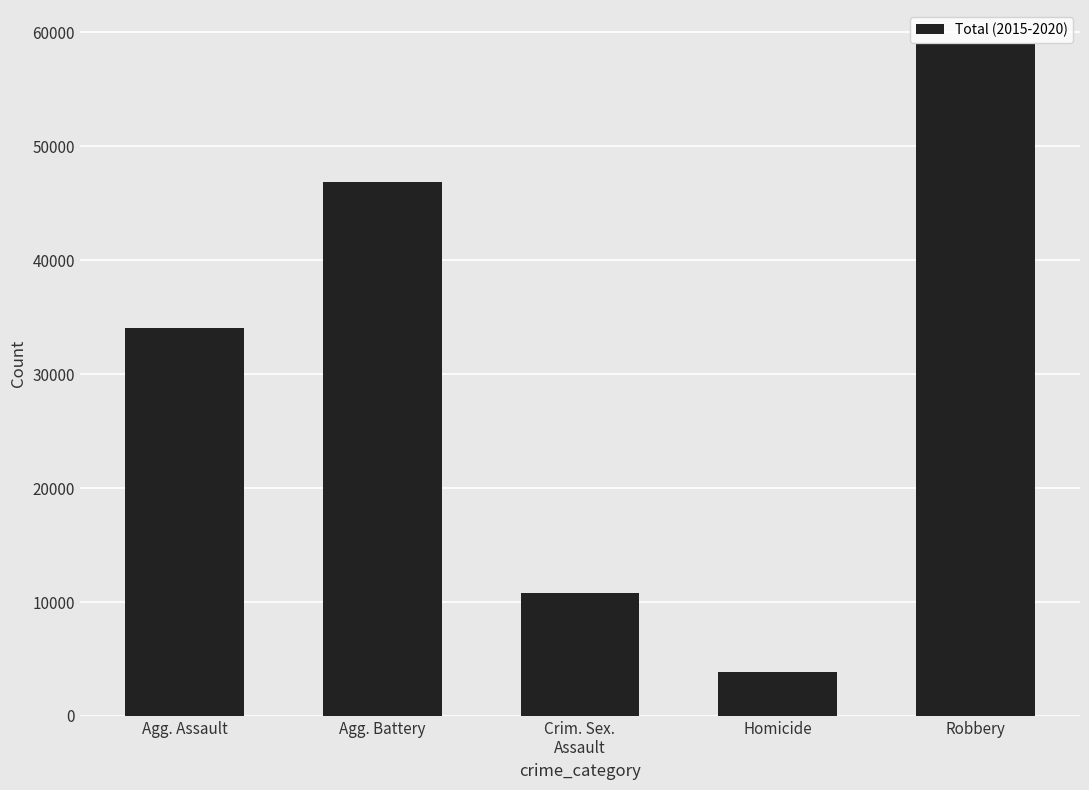

True or false: the data shows 10773 at Crim. Sex.
Assault.

True